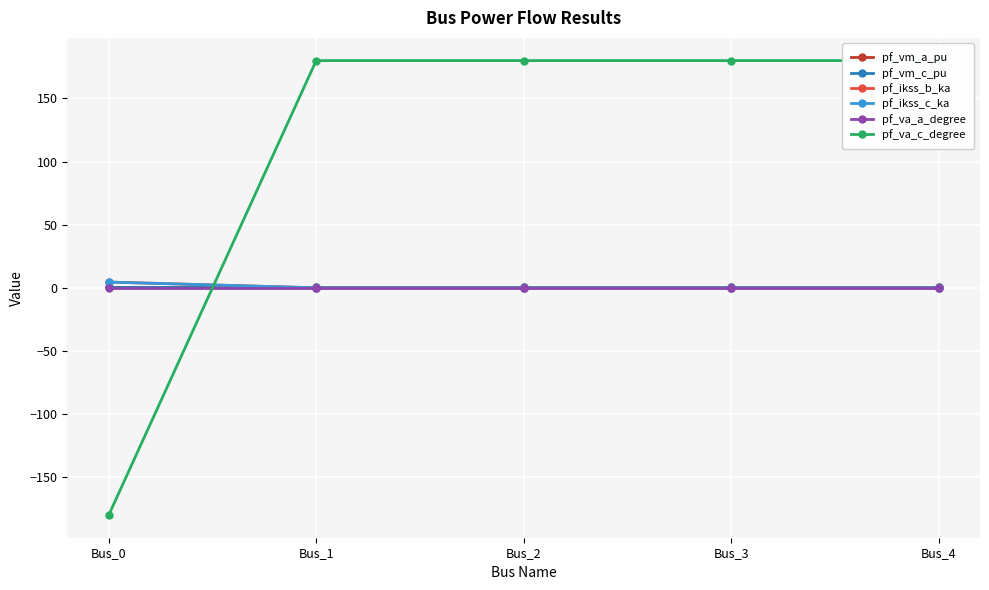

Does the chart have visible grid lines?

Yes